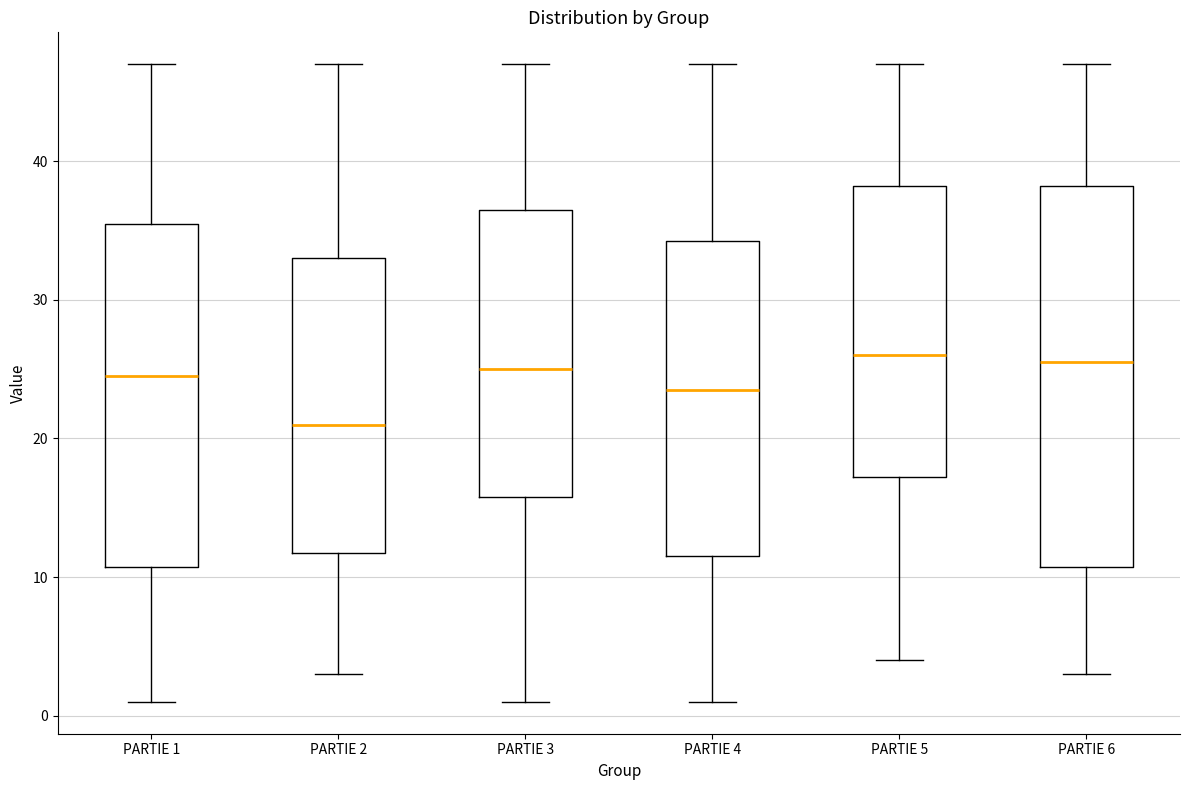

Comparing the boxes themselves (not the whiskers), which one is the tallest?

PARTIE 6